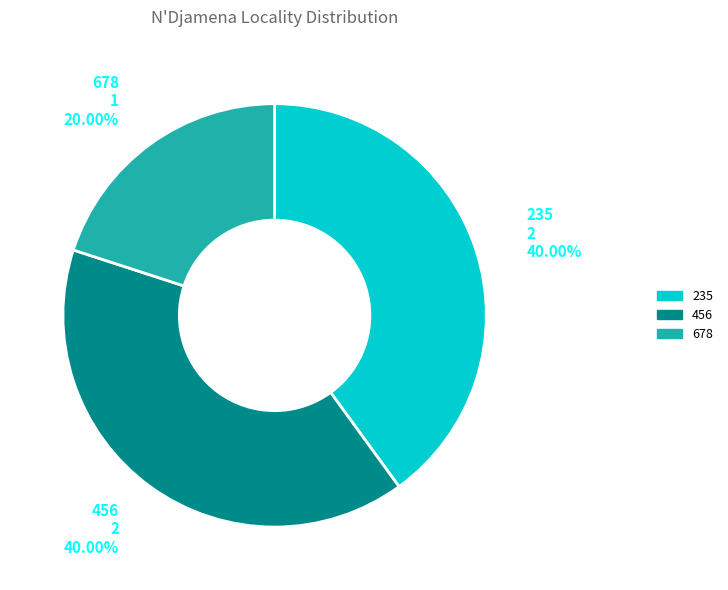

Approximately how many times larger is the value at 678 compared to 235?

0.5